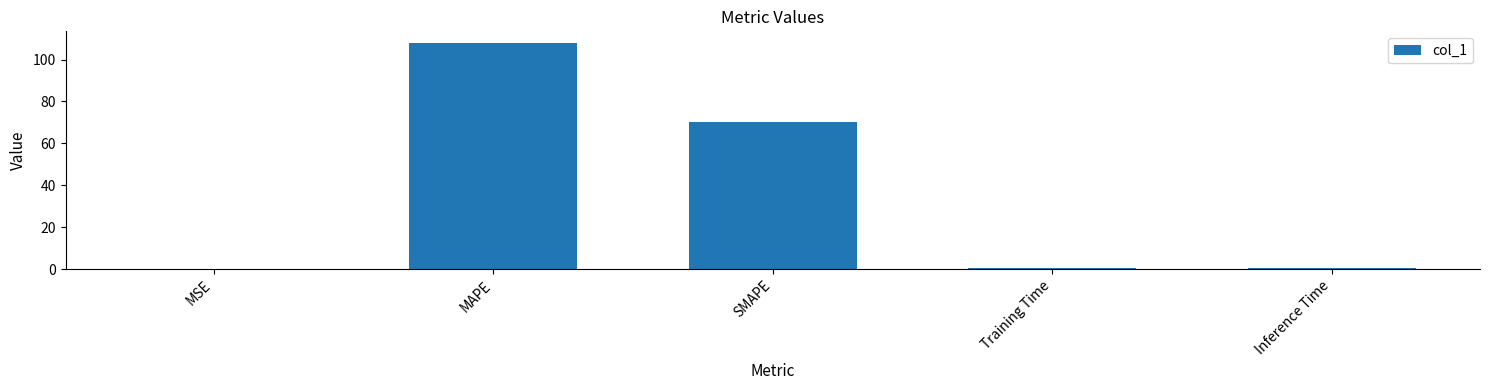

Read the value at SMAPE.

70.1